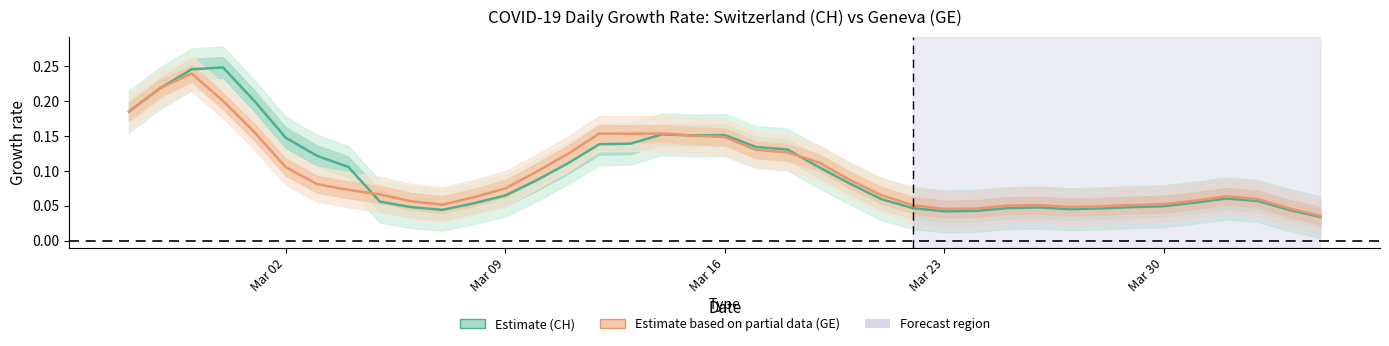

Count the number of data series in this chart.

2